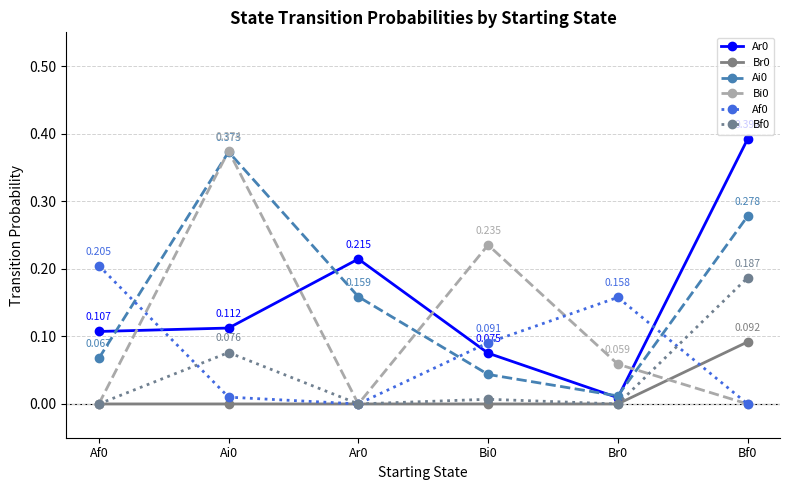

True or false: Ar0 and Br0 intersect in this chart.

False